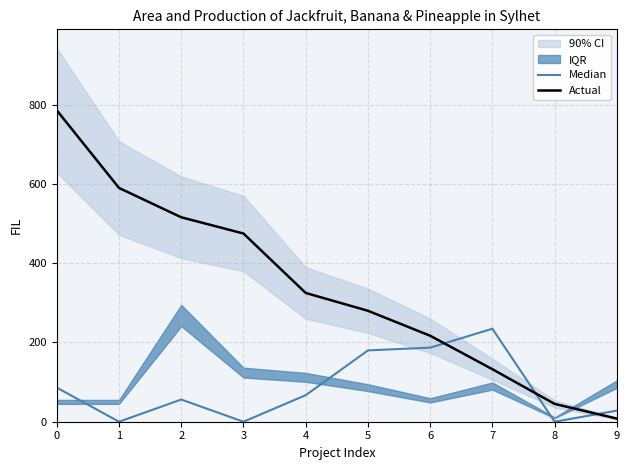

Reading right to left, list all the values displayed in this chart.

Median: 28.0	0.0	234.6	187.0	180.0	67.0	0.0	56.0	0.0	86.1
Actual: 7.9	45.0	132.5	217.0	280.0	325.0	475.0	516.0	590.0	786.0